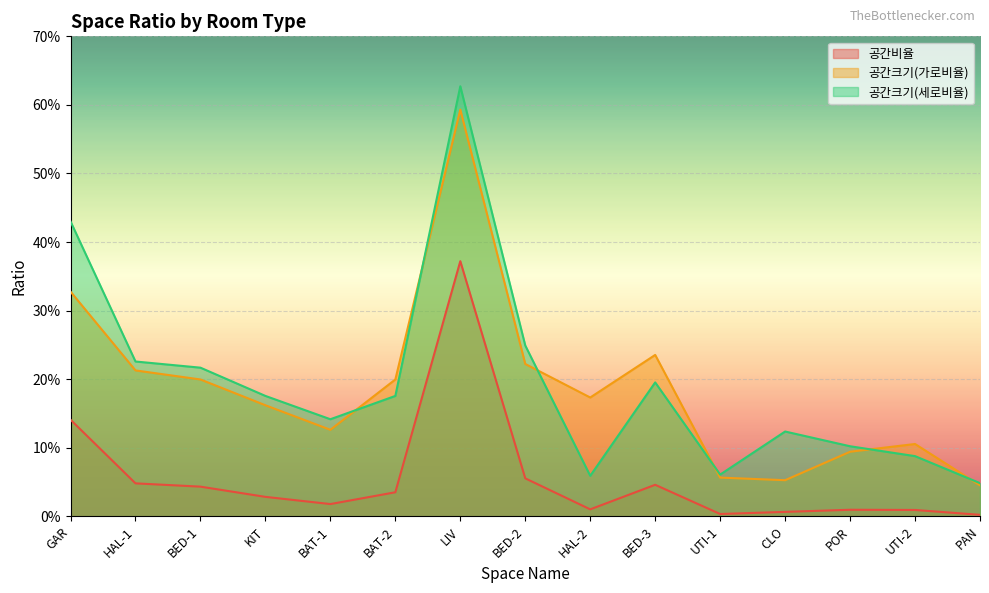

Count the number of categories in the chart.

15